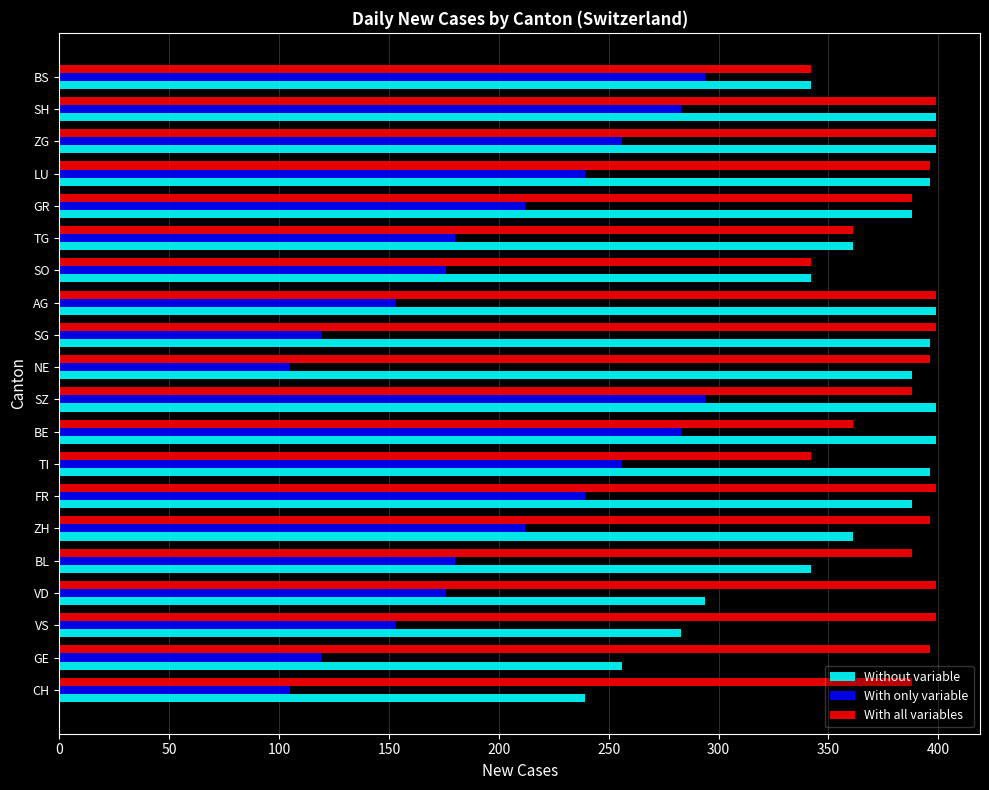

Which series has the widest spread of values?

With only variable